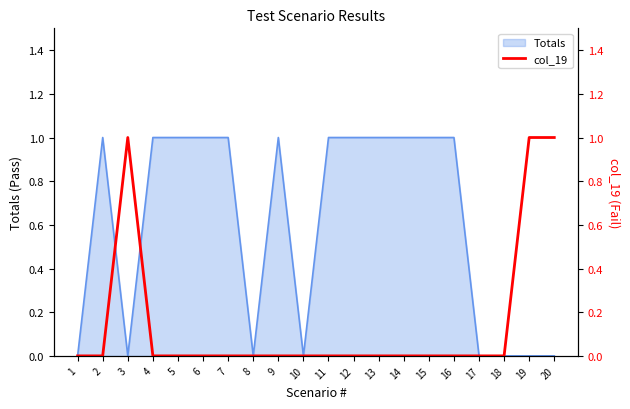

True or false: the data has more than 0 interior local peaks.

True